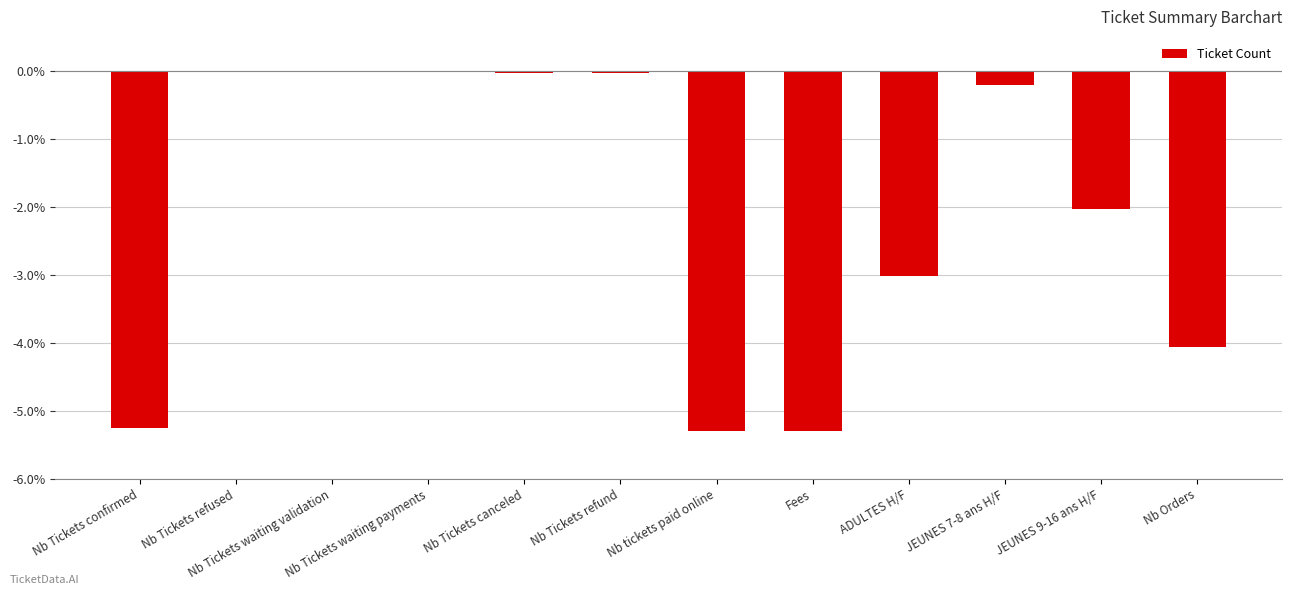

What is the sum of the values at Nb Tickets canceled and Fees?

-5.3